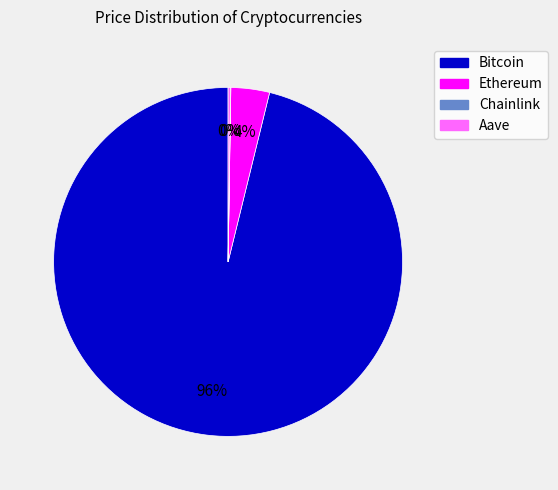

To the nearest percent, what is the difference between the largest and smallest slice percentages?

96%